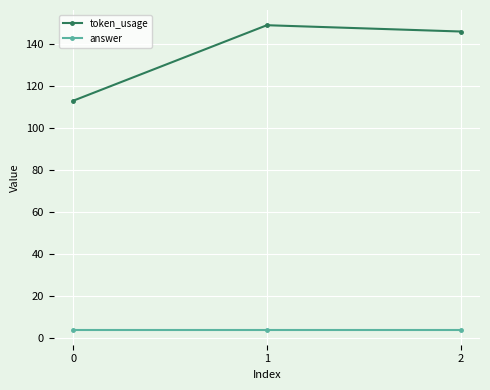

The value of token_usage at 0 is 166. True or false?

False